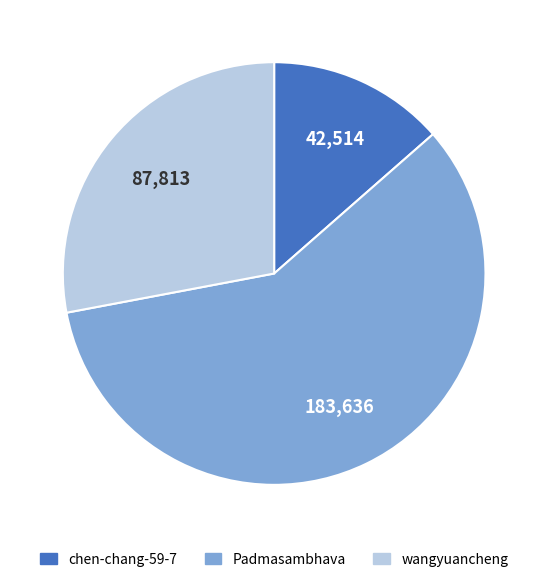

Rank the categories by value from highest to lowest.

Padmasambhava, wangyuancheng, chen-chang-59-7